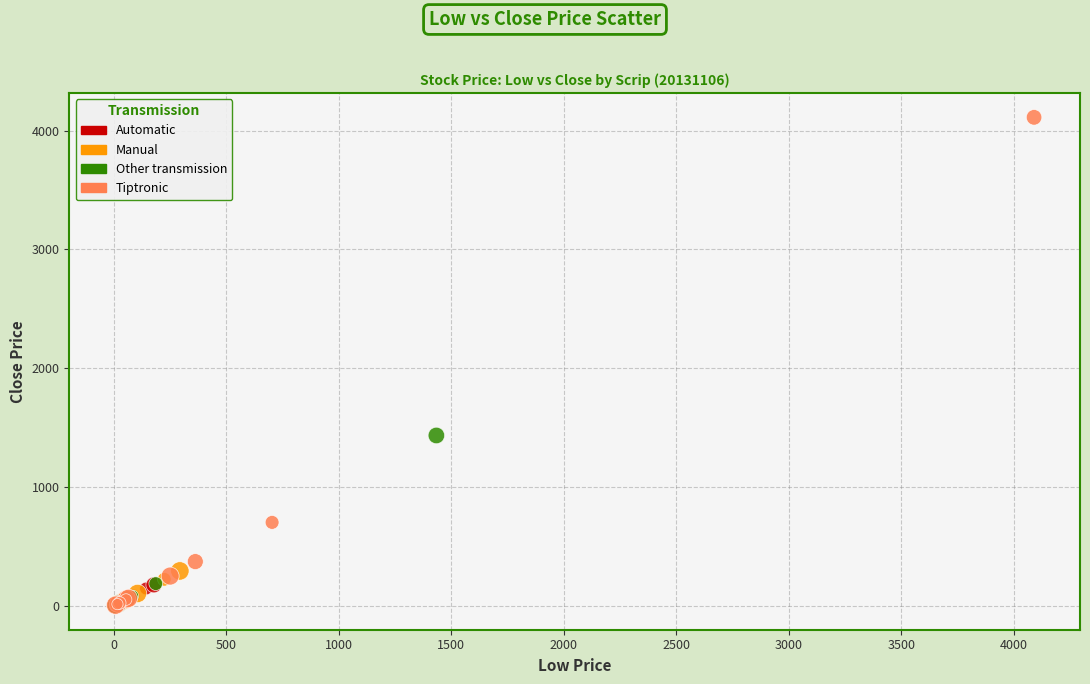

Which series reaches the maximum Y coordinate?

Tiptronic